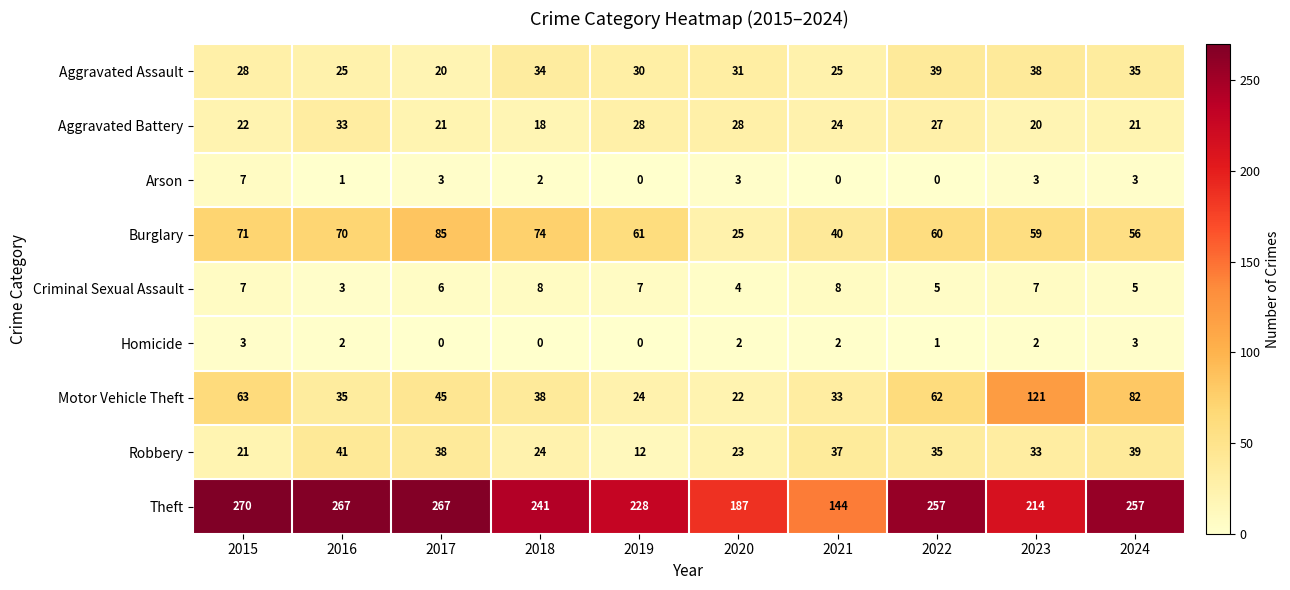

The Robbery series shows 35 at 2022. True or false?

True